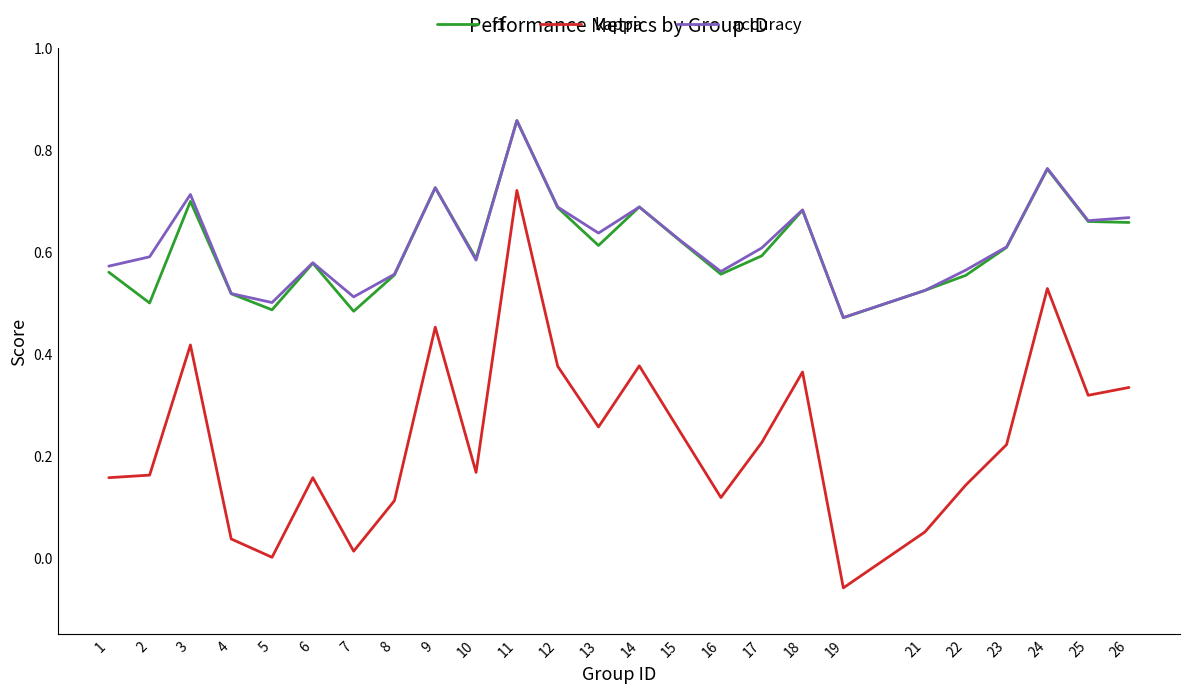

The accuracy series shows 0.3 at 6. True or false?

False